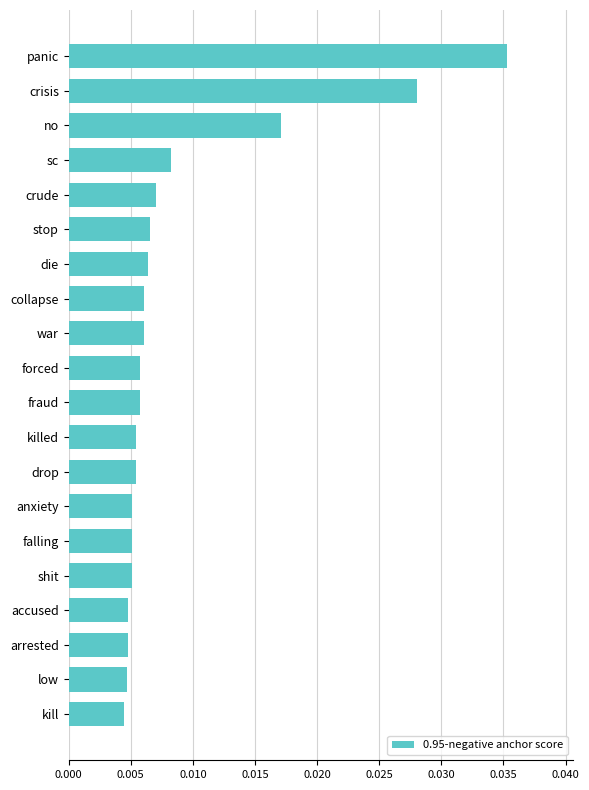

How many values are between 0 and 1?

20